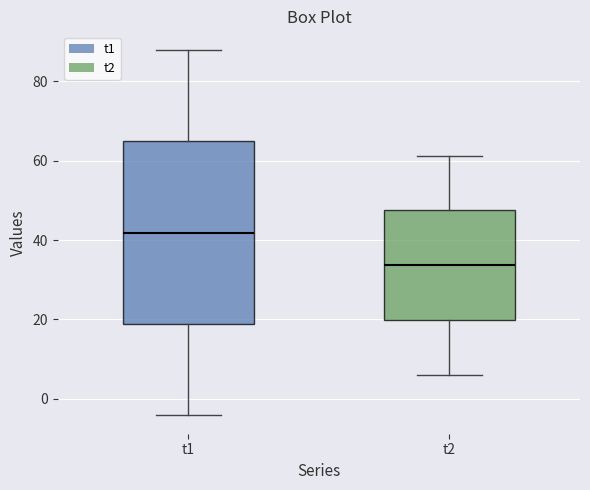

Which box's median line is the lowest?

t2